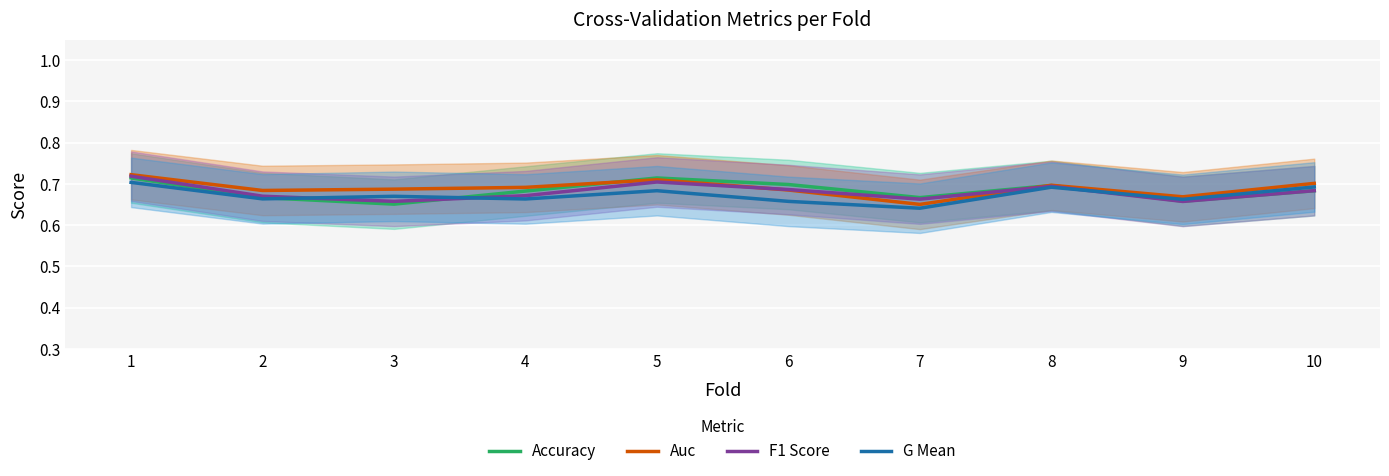

What is the average value of the Accuracy series?

0.7